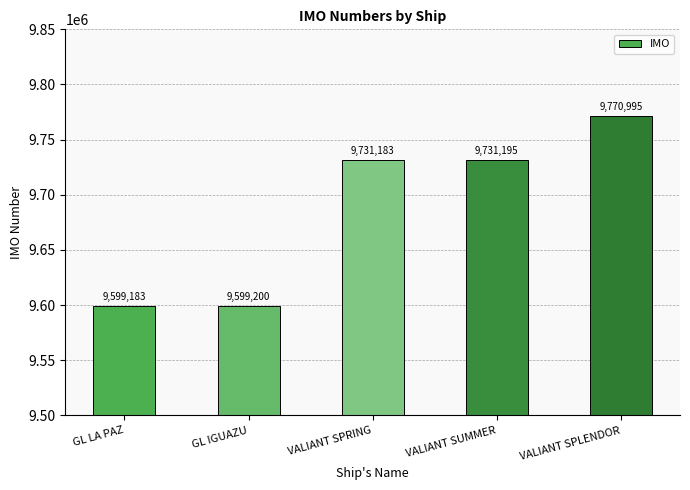

What is the label of the 1st bar from the right?

VALIANT SPLENDOR